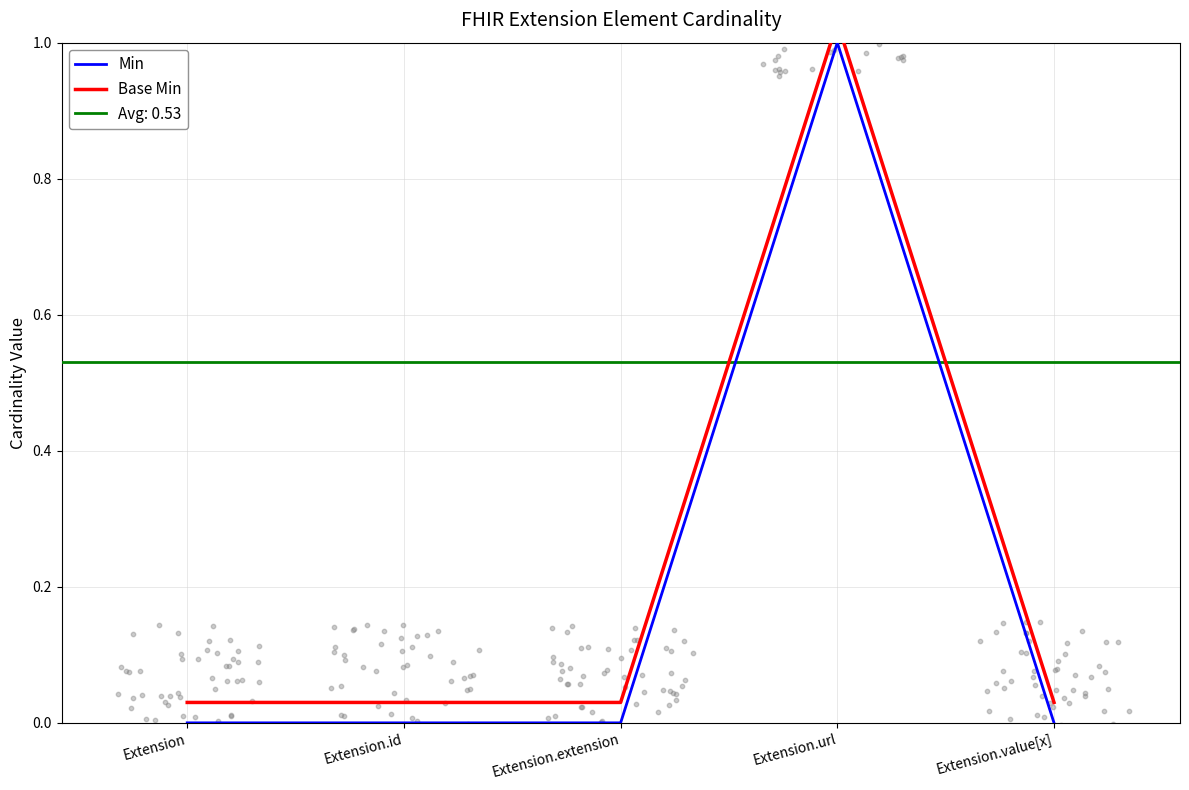

Which series contains the highest Y value?

Base Min